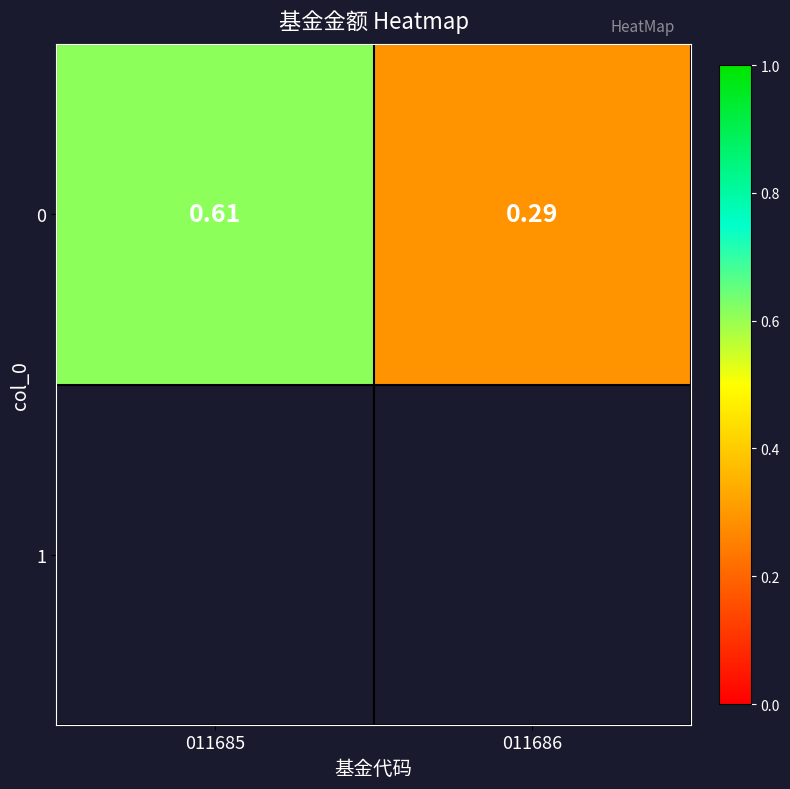

Read the value at 011686.

0.3